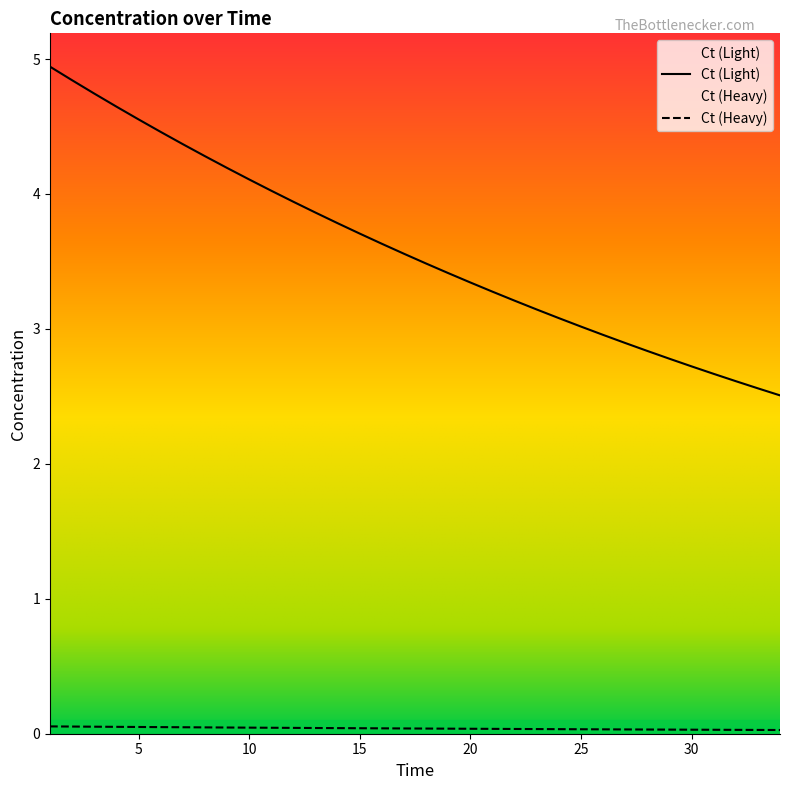

The value of Ct (Light) at 23 is 3.1. True or false?

True